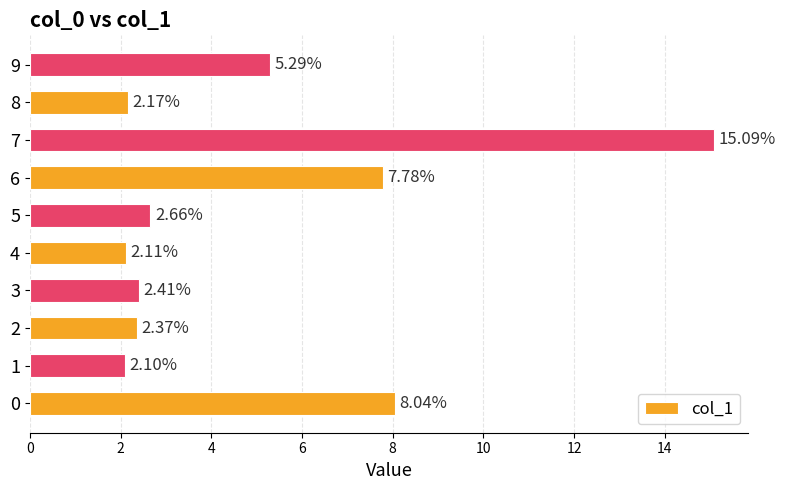

What is the average value?

5.0